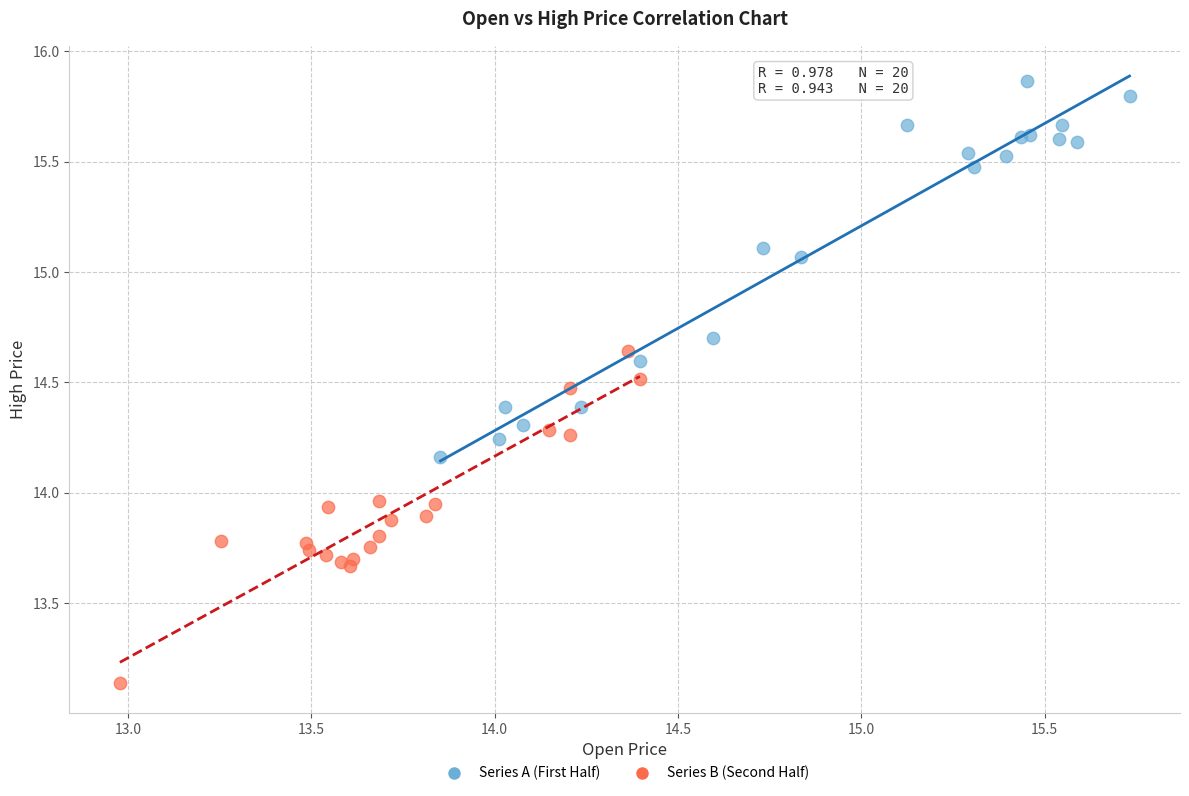

Which series has the widest spread of Y values?

Series A (First Half)